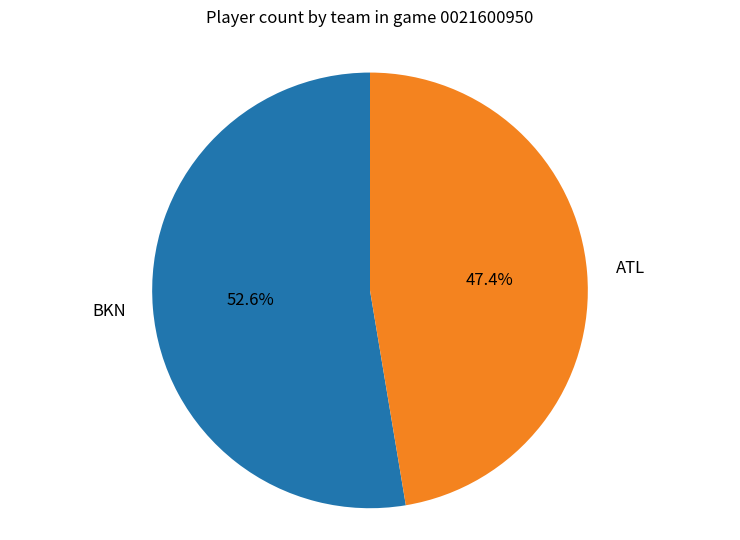

Does any single category account for the majority?

Yes